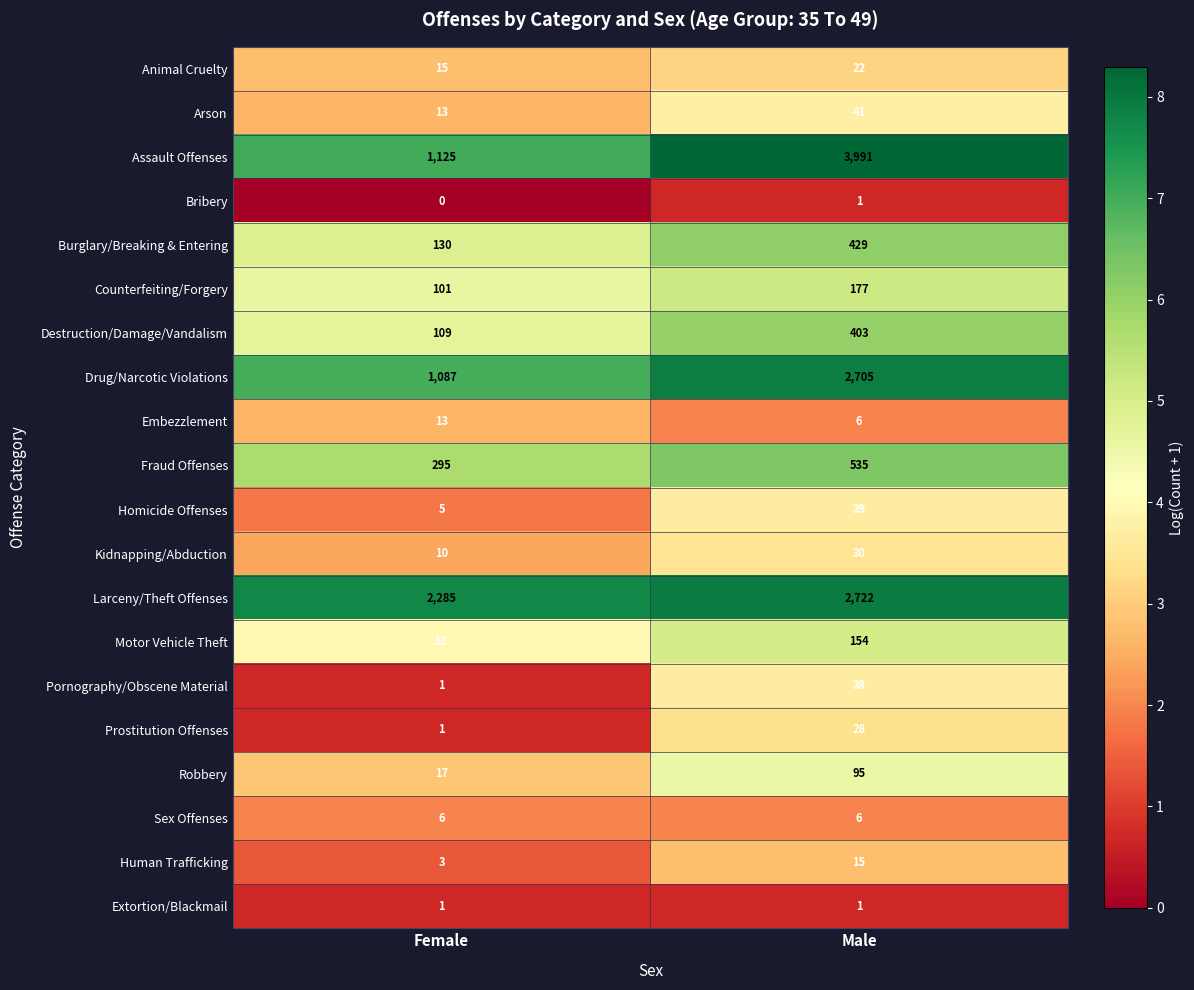

How many series are shown in this chart?

20